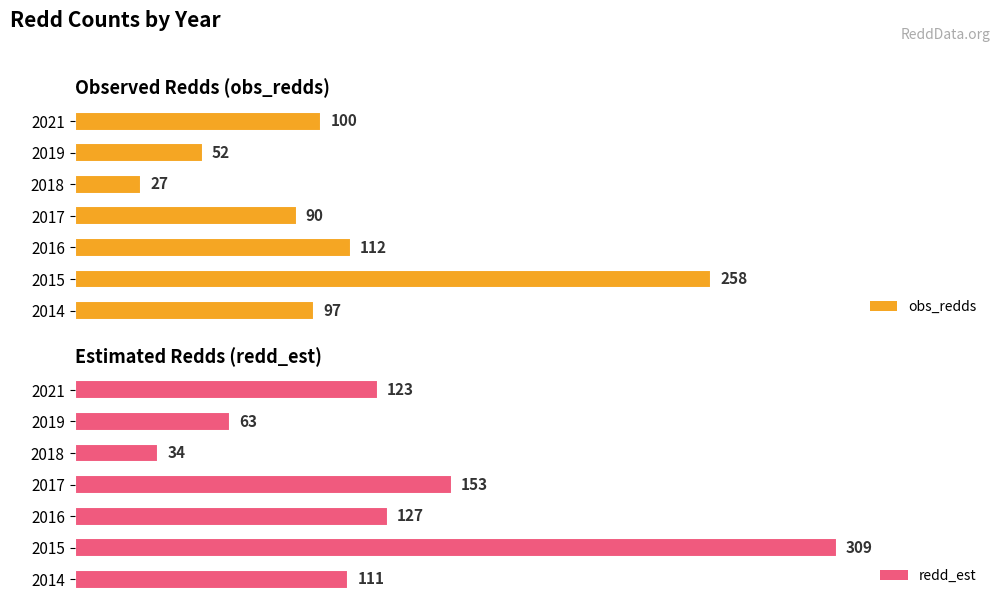

List the series in order of their peak value, highest first.

redd_est, obs_redds